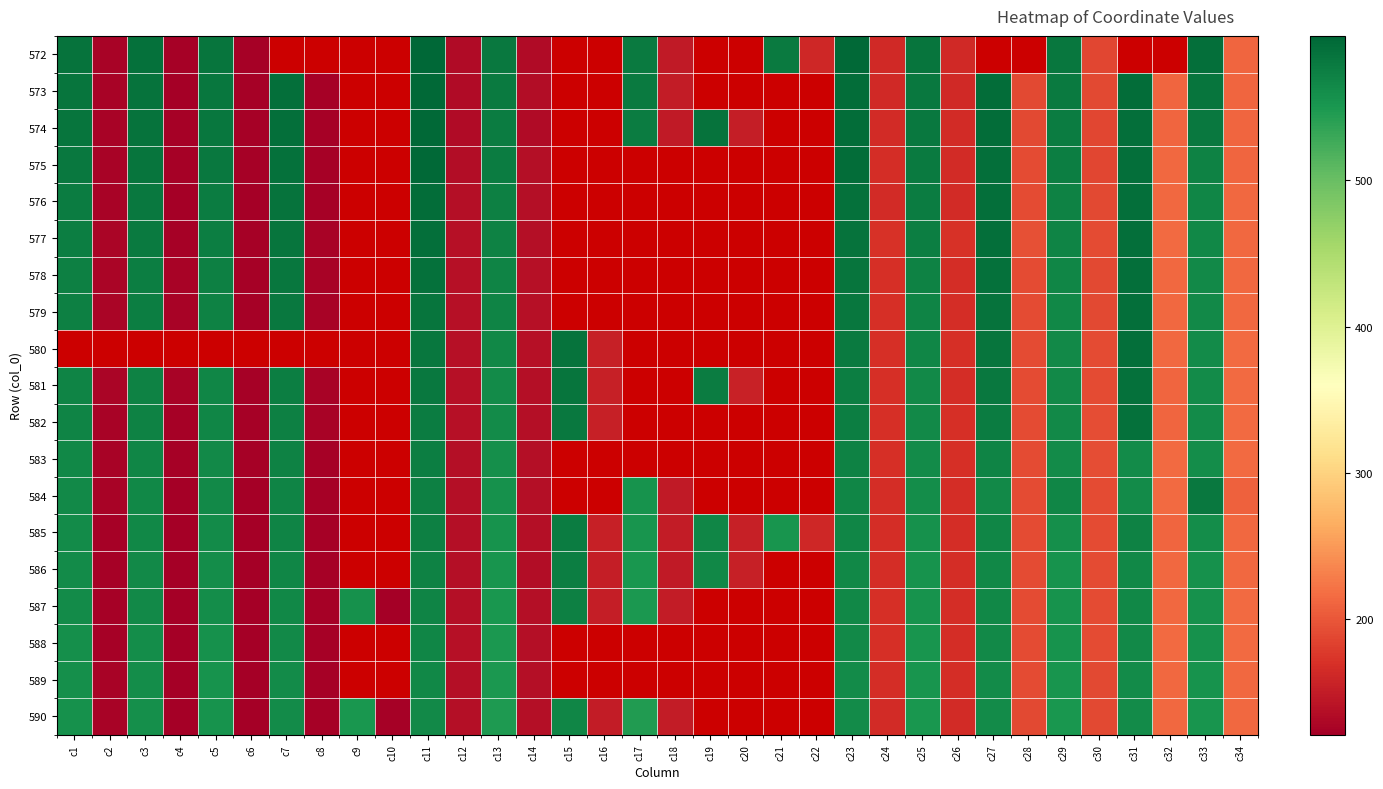

How many data points in 573 are above 583?

9